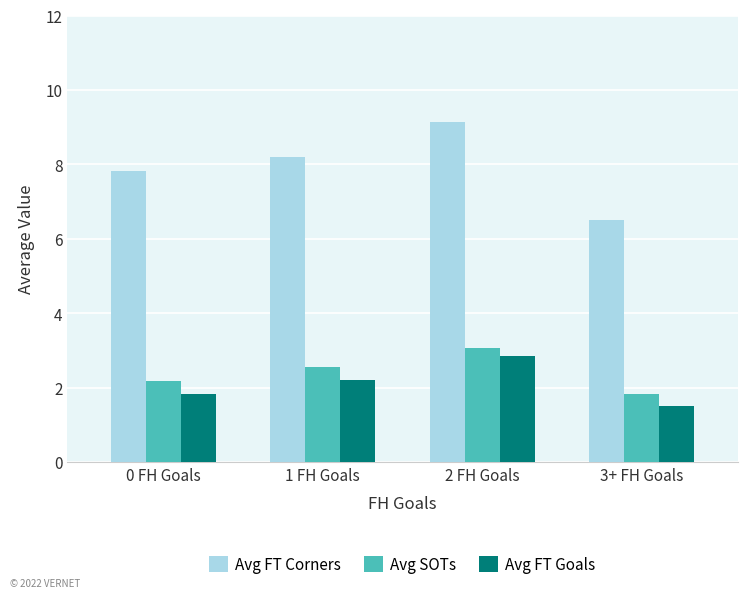

At 3+ FH Goals, list the series in order from largest to smallest.

Avg FT Corners, Avg SOTs, Avg FT Goals